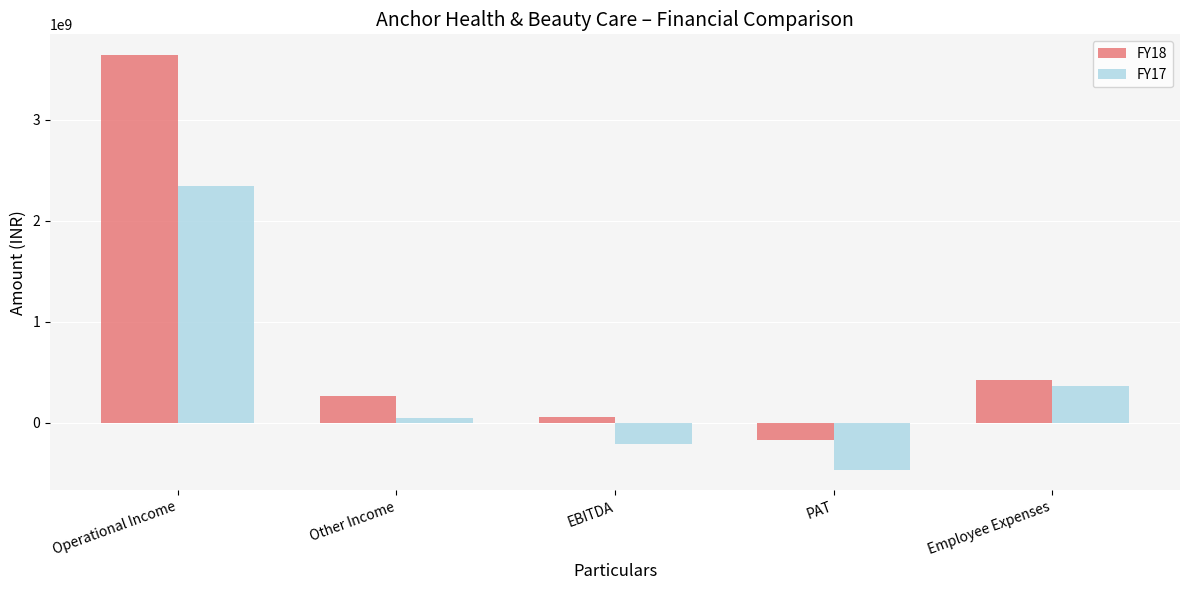

Reading left to right, extract all data points from this chart.

FY18: 3641219698	263207593	52929699	-170023016	420942043
FY17: 2346931265	46393325	-212395172	-463857996	360122132